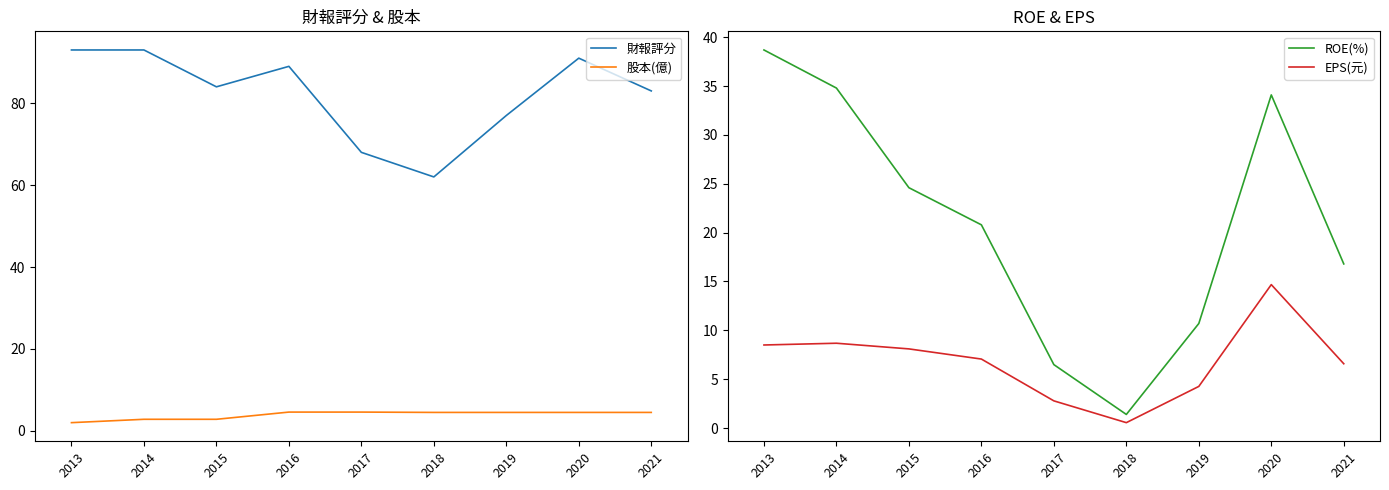

Reading left to right, extract all data points from this chart.

財報評分: 2013=93.0	2014=93.0	2015=84.0	2016=89.0	2017=68.0	2018=62.0	2019=77.0	2020=91.0	2021=83.0
股本(億): 2013=2.0	2014=2.8	2015=2.8	2016=4.6	2017=4.6	2018=4.5	2019=4.5	2020=4.5	2021=4.5
ROE(%): 2013=38.7	2014=34.8	2015=24.6	2016=20.8	2017=6.5	2018=1.4	2019=10.7	2020=34.1	2021=16.8
EPS(元): 2013=8.5	2014=8.7	2015=8.1	2016=7.1	2017=2.8	2018=0.6	2019=4.3	2020=14.7	2021=6.6